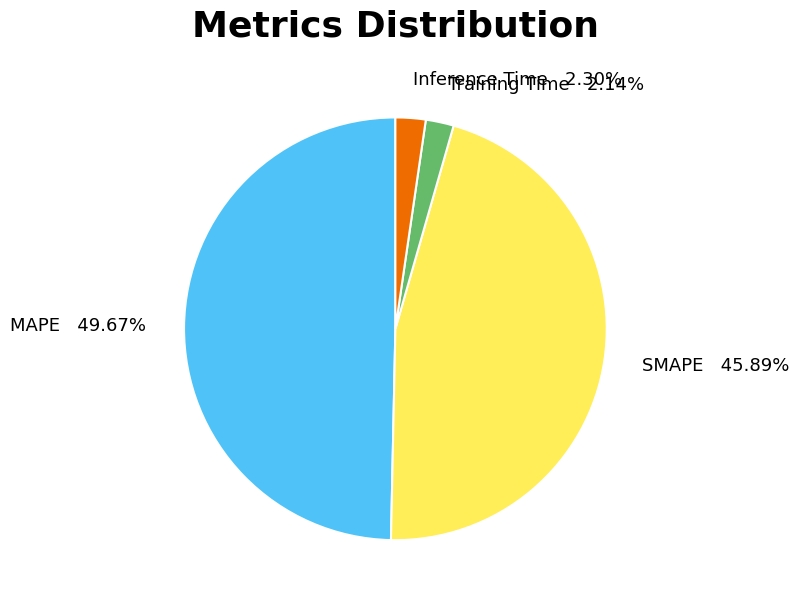

Is there any slice that represents more than half of the pie?

No